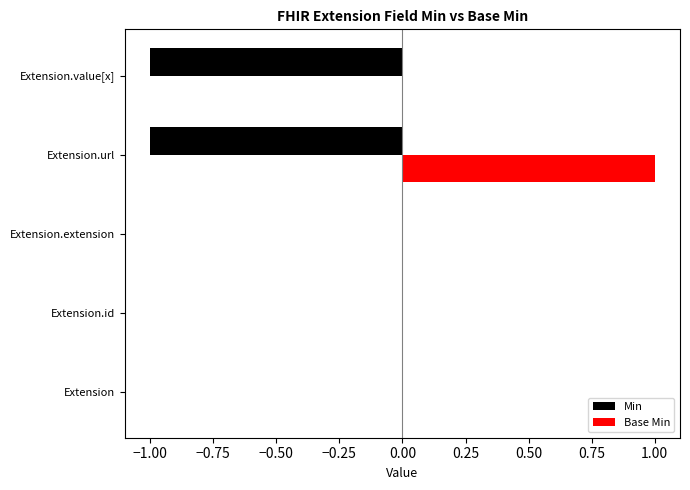

What is the difference between the maximum and minimum values in the Base Min series?

1